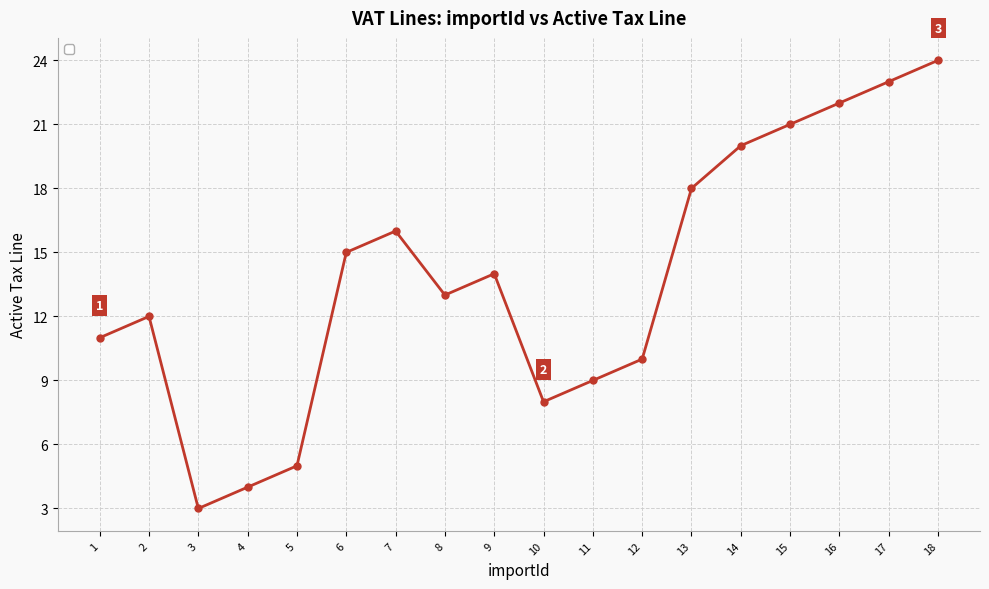

Reading right to left, list all the values displayed in this chart.

18=24	17=23	16=22	15=21	14=20	13=18	12=10	11=9	10=8	9=14	8=13	7=16	6=15	5=5	4=4	3=3	2=12	1=11